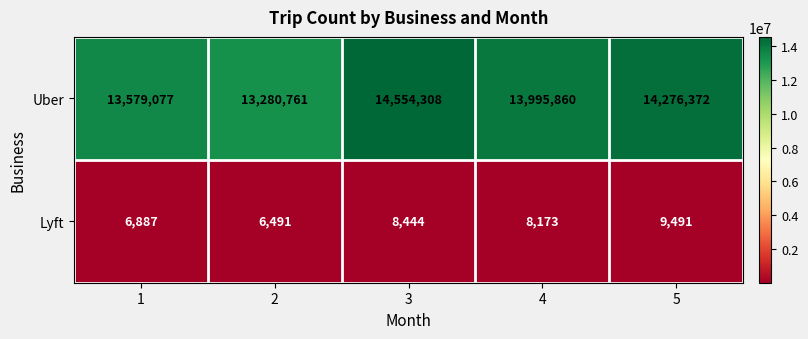

At which label does Lyft first exceed 8173?

3